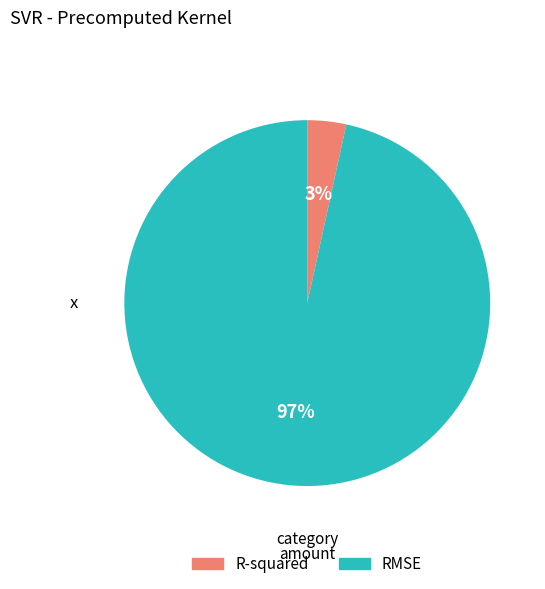

To the nearest percent, what percentage of the pie is R-squared?

3%